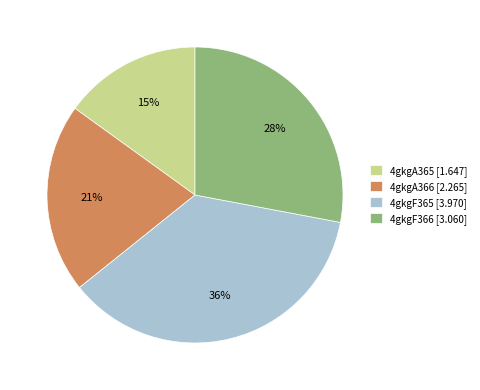

What is the ratio of the value at 4gkgA365 to the value at 4gkgF365?

0.4